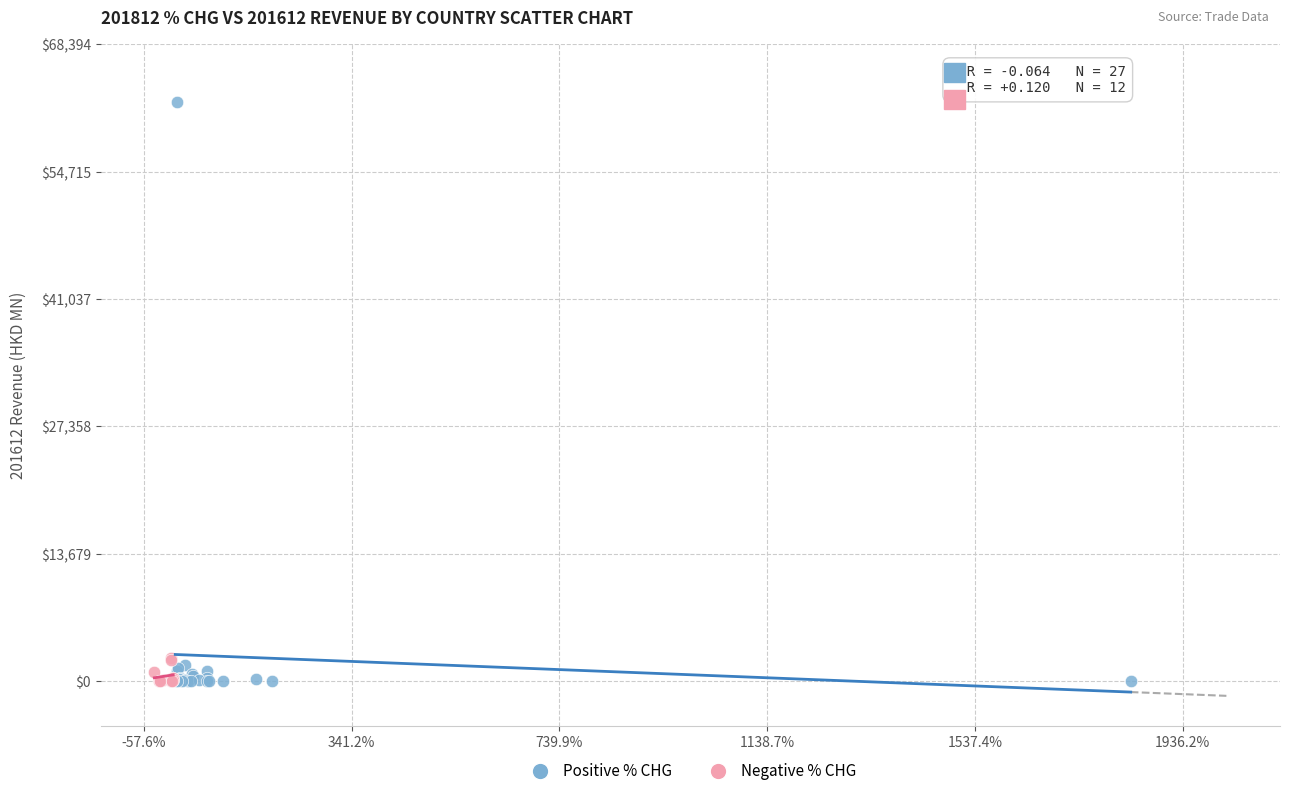

Which series has the largest Y range (max minus min)?

Positive % CHG